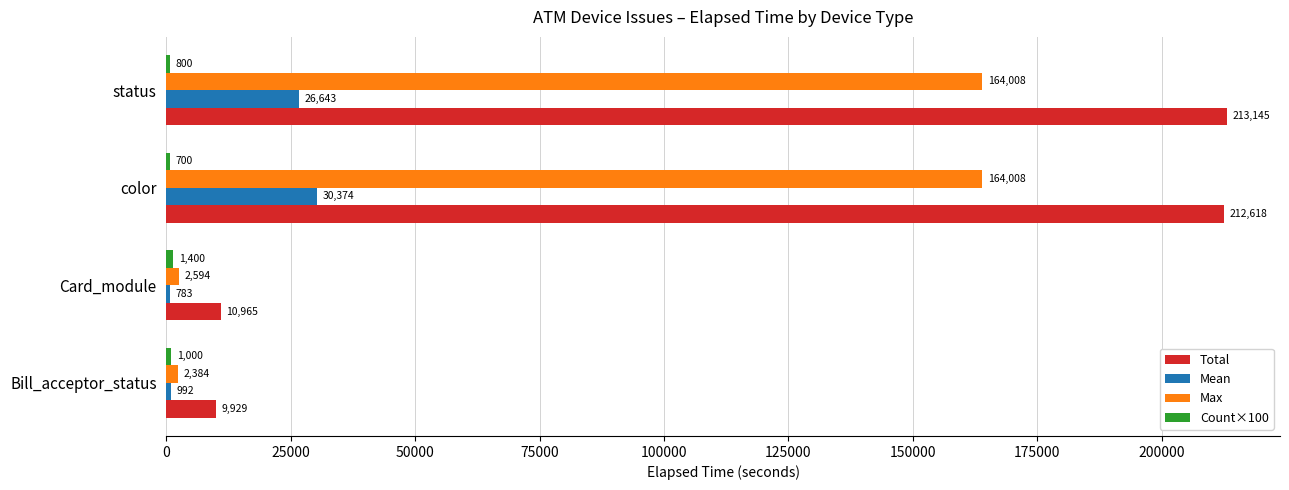

Which series has the widest spread of values?

Total